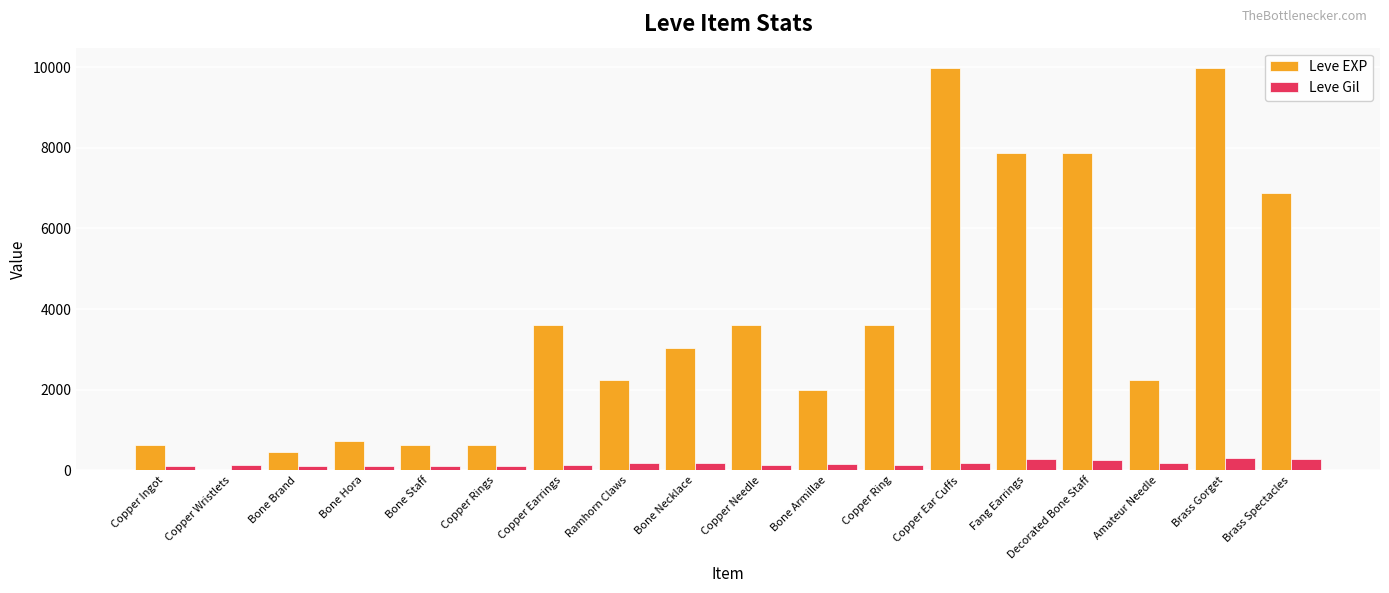

What is the sum of all Leve Gil values?

3029